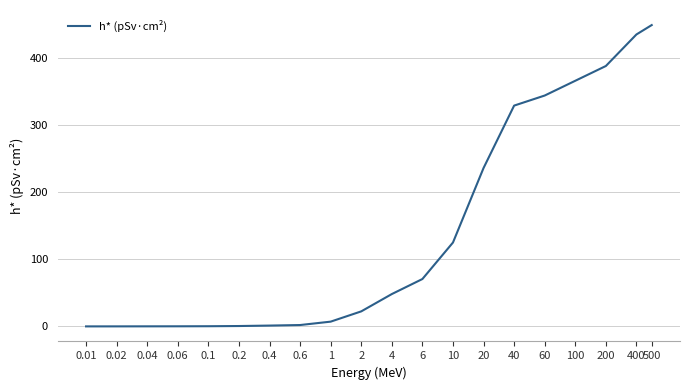

What is the maximum value shown in the chart?

449.0